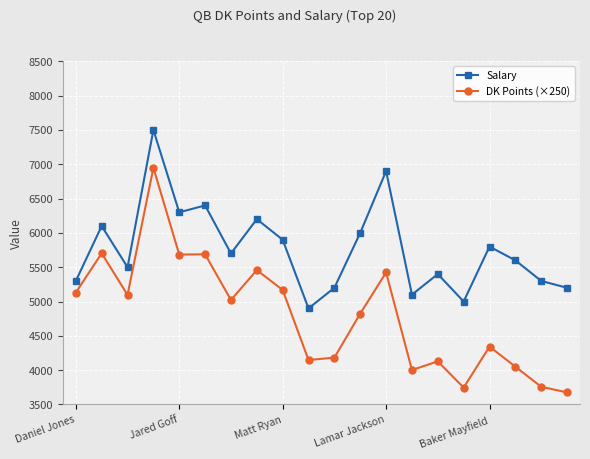

Which series has the widest spread of values?

DK Points (×250)